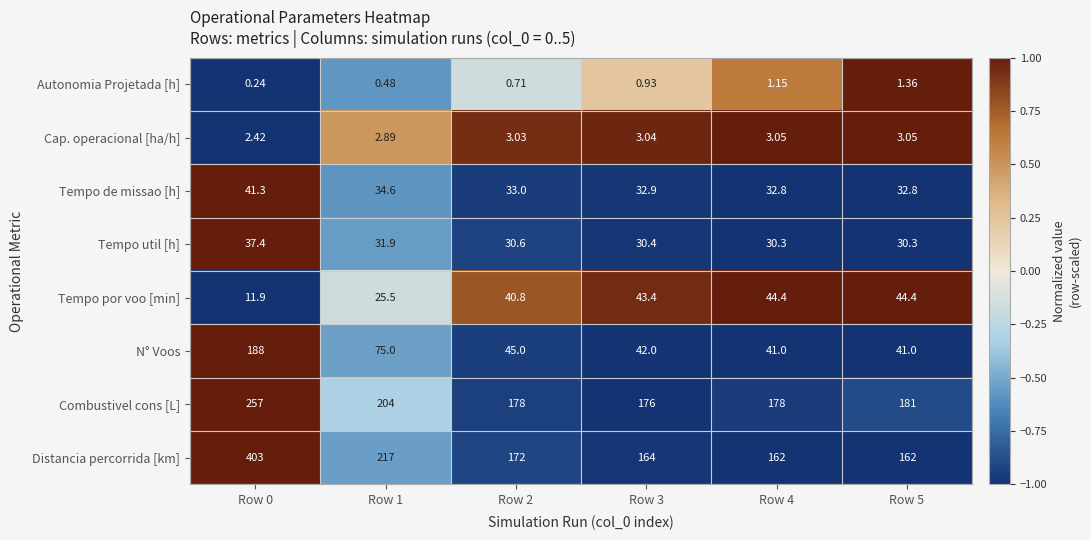

At Row 0, list the series in order from largest to smallest.

Distancia percorrida [km], Combustivel cons [L], N° Voos, Tempo de missao [h], Tempo util [h], Tempo por voo [min], Cap. operacional [ha/h], Autonomia Projetada [h]